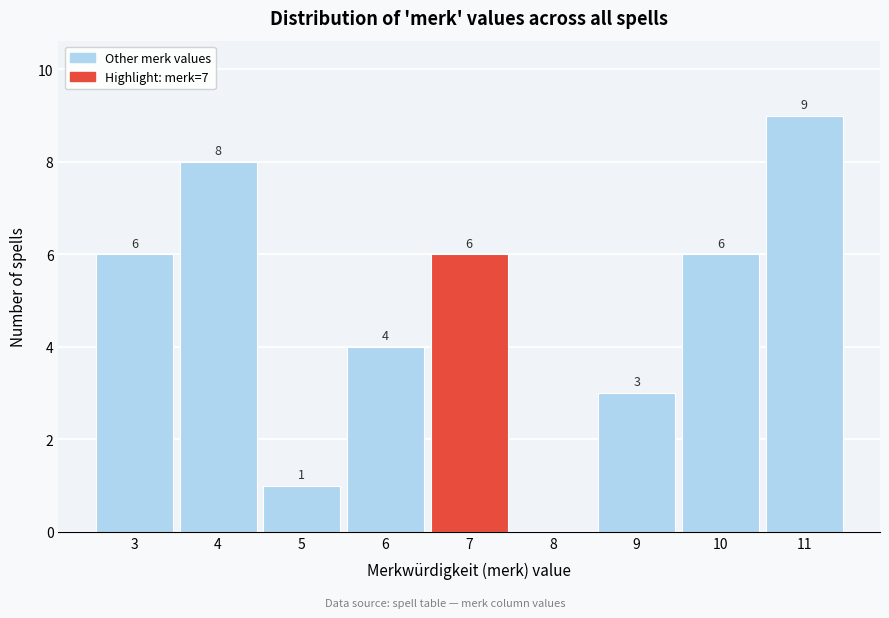

Which range on the x-axis has the tallest bar?

10.5 to 11.5